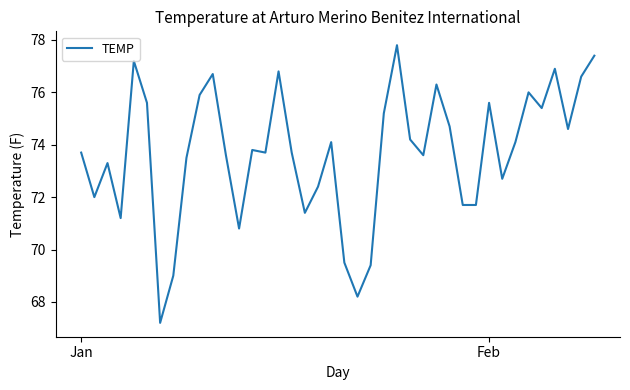

What is the minimum value shown in the chart?

67.2